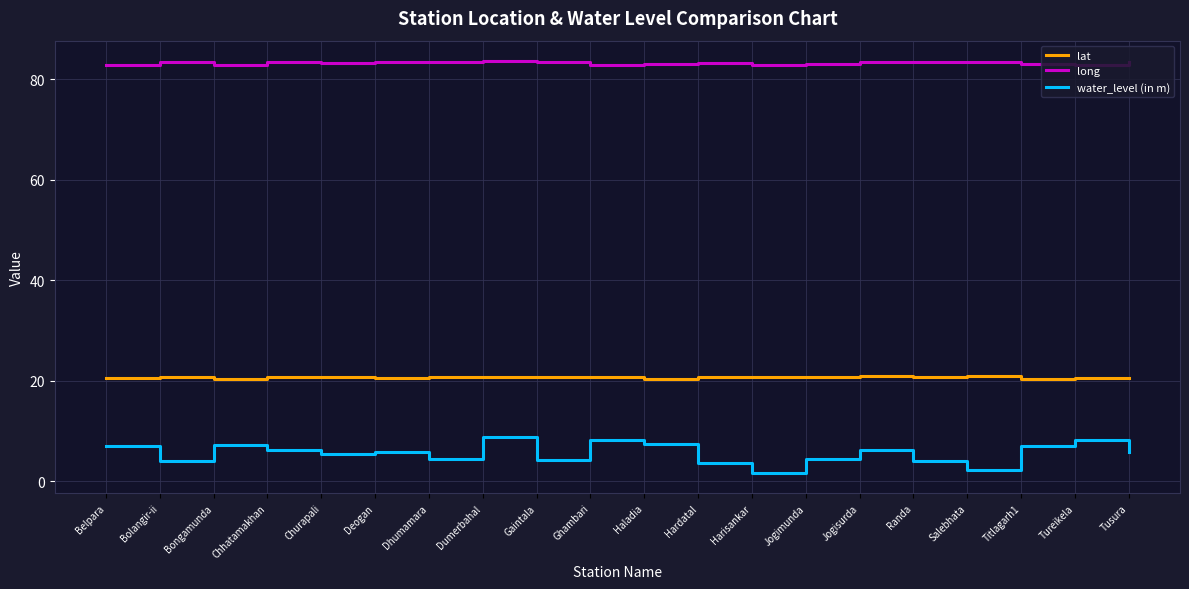

Rank the series by their average value, from highest to lowest.

long, lat, water_level (in m)